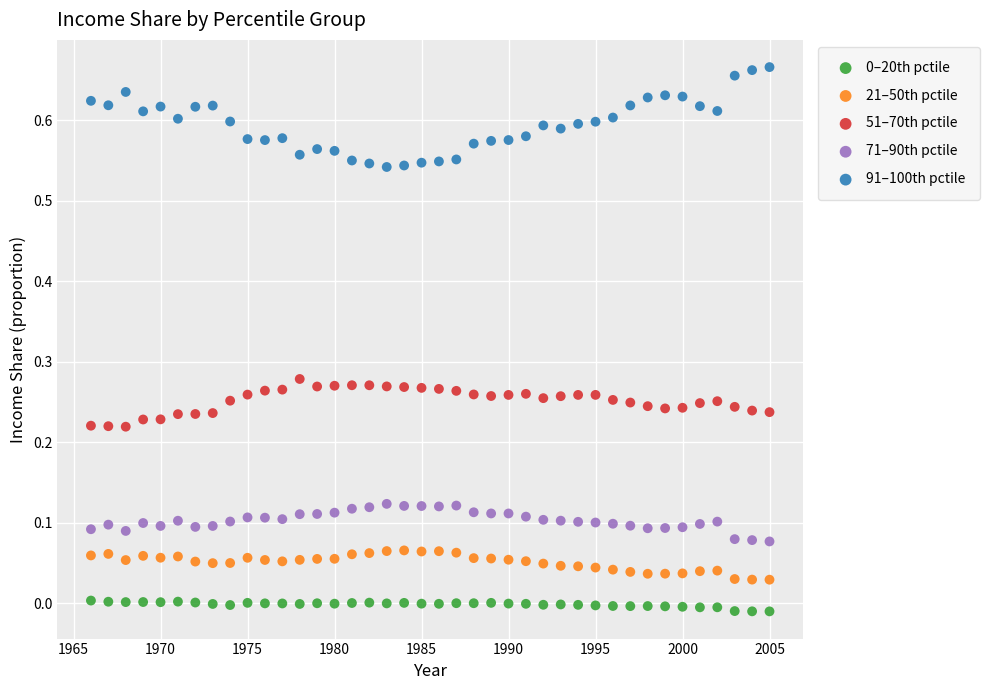

What is the X range (max minus min) for the scatter plot?

39.0